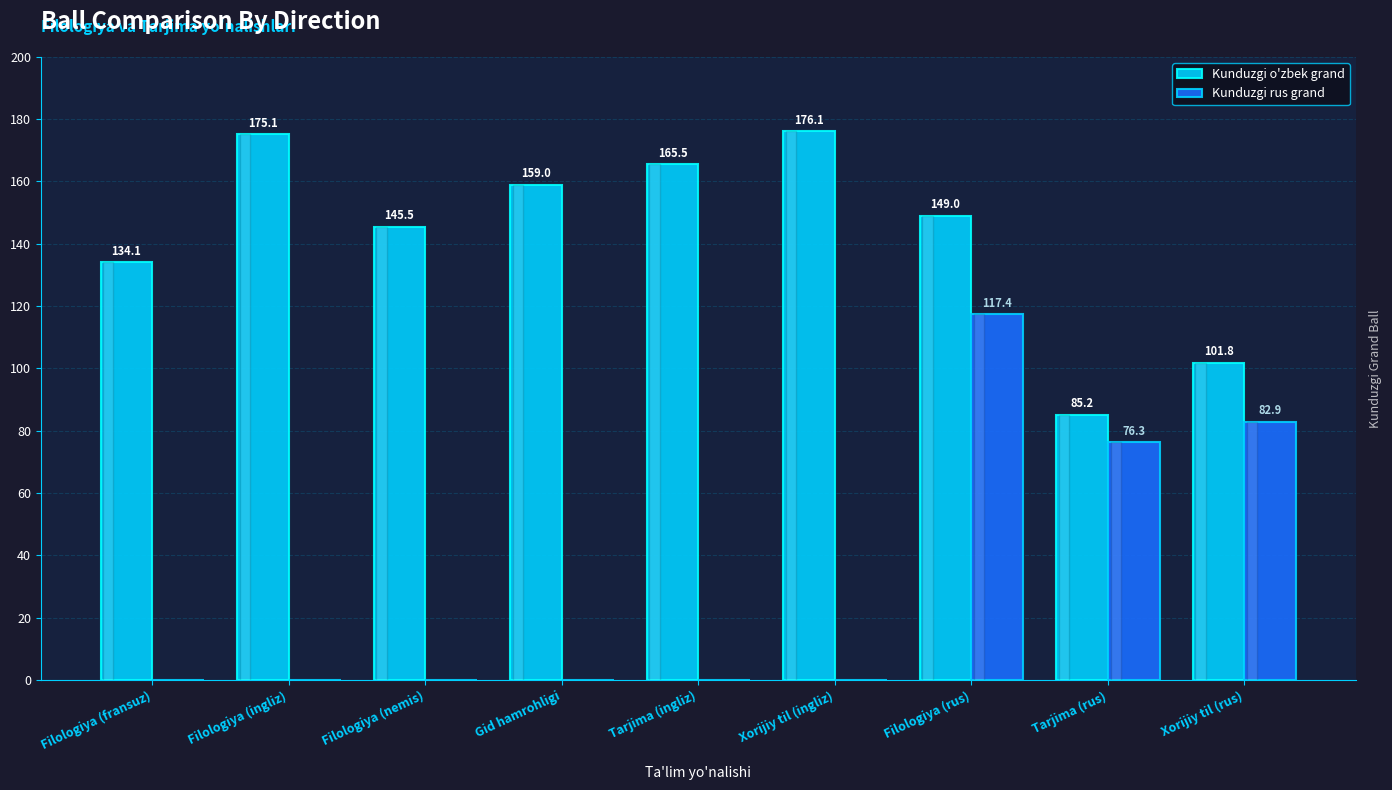

What is the sum of the Kunduzgi o'zbek grand values at Filologiya (fransuz) and Xorijiy til (ingliz)?

310.2